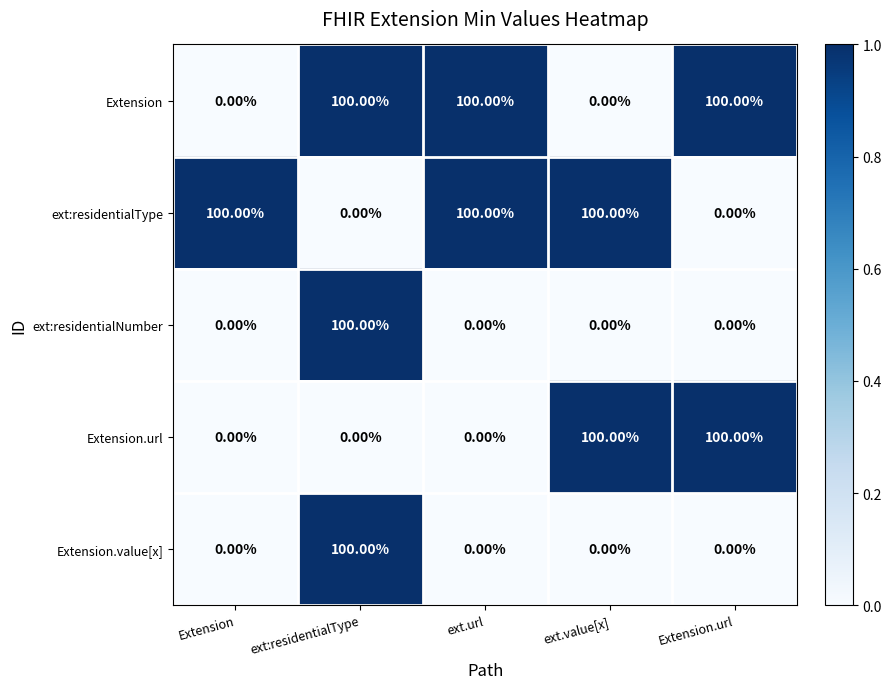

What is the difference between the maximum and second lowest values in the ext:residentialType series?

100